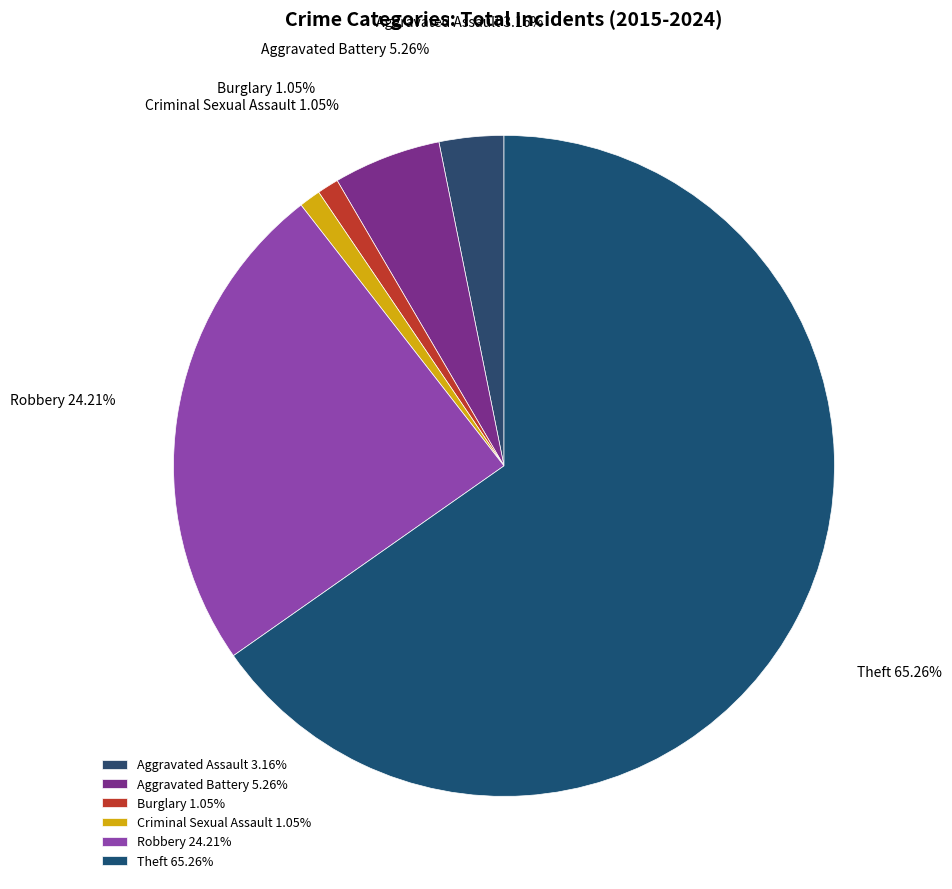

Between Aggravated Battery and Burglary, which is larger?

Aggravated Battery